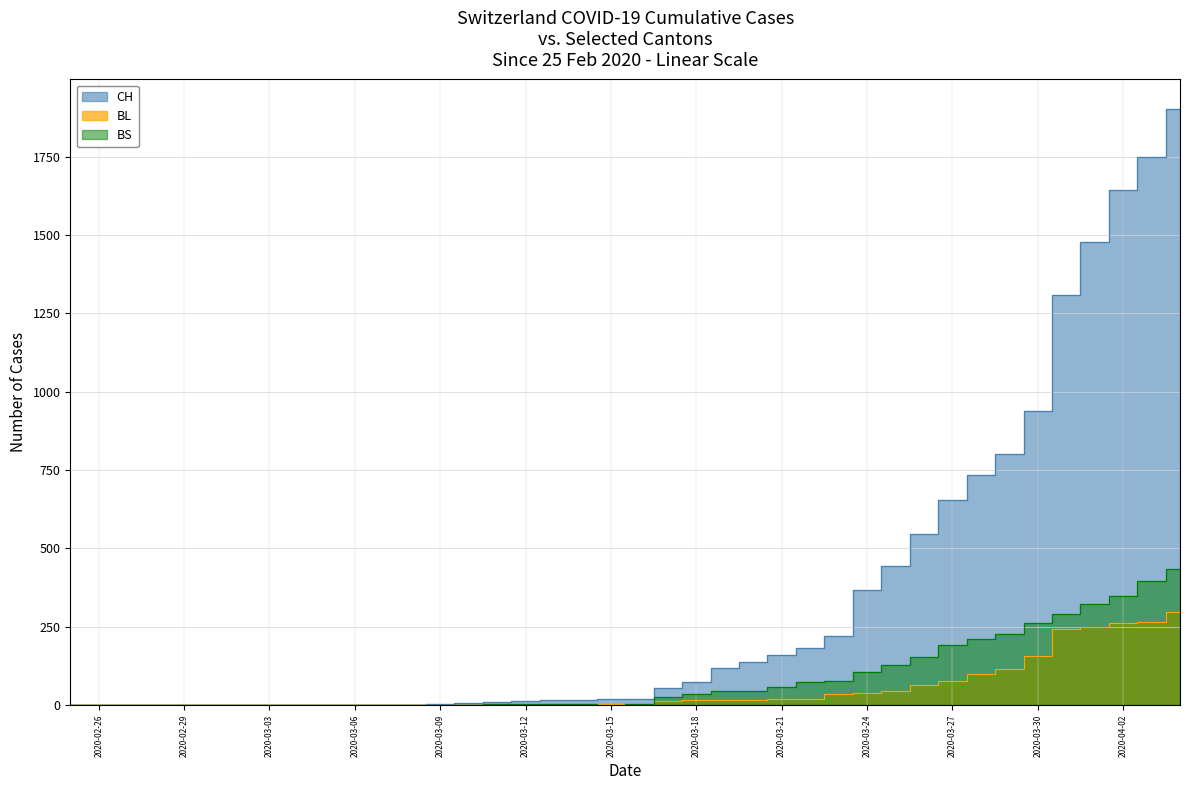

List the series in order of their peak value, highest first.

CH, BS, BL